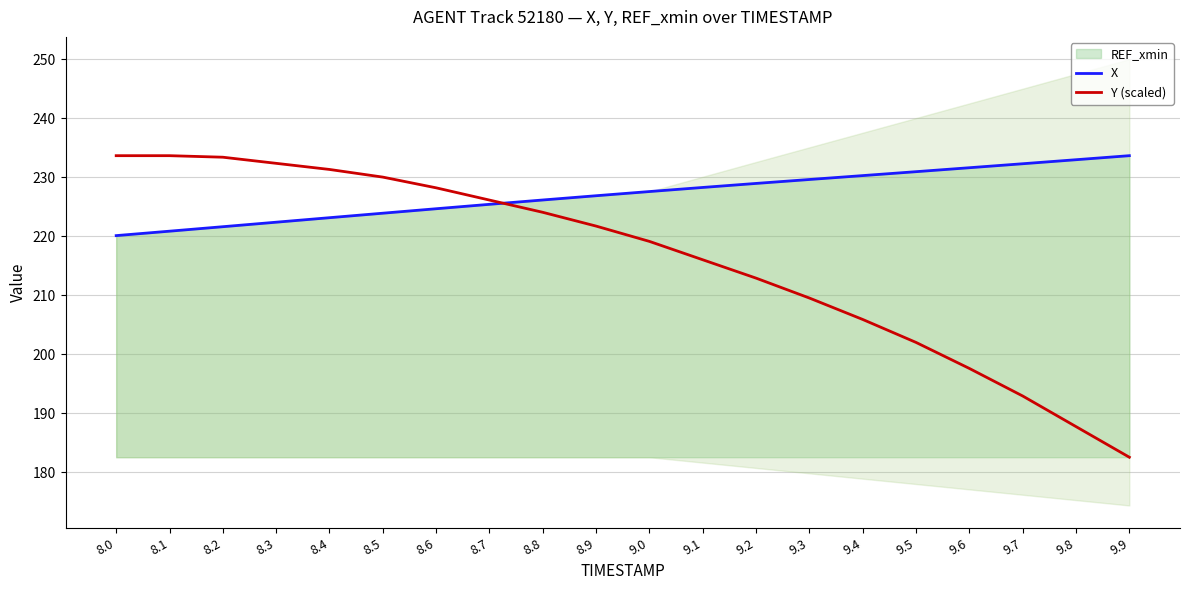

Reading left to right, list all the values displayed in this chart.

X: 220.1	220.8	221.6	222.4	223.1	223.9	224.6	225.4	226.1	226.8	227.6	228.3	228.9	229.6	230.3	230.9	231.6	232.3	233.0	233.6
Y (scaled): 233.6	233.6	233.4	232.3	231.3	230.0	228.2	226.1	224.0	221.7	219.1	216.0	212.9	209.5	205.9	202.0	197.6	192.9	187.7	182.5